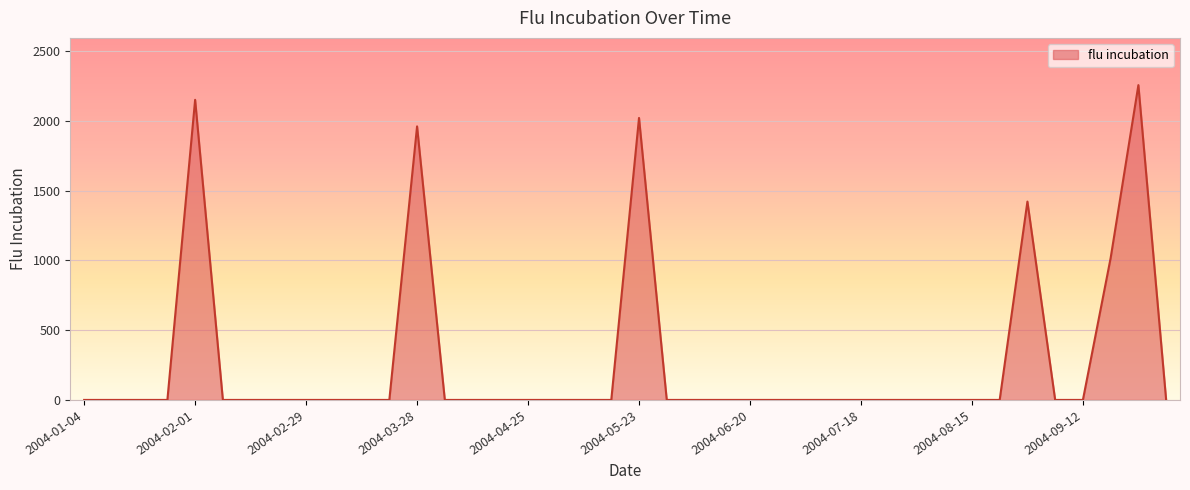

Does the chart display data point markers on the line(s)?

No